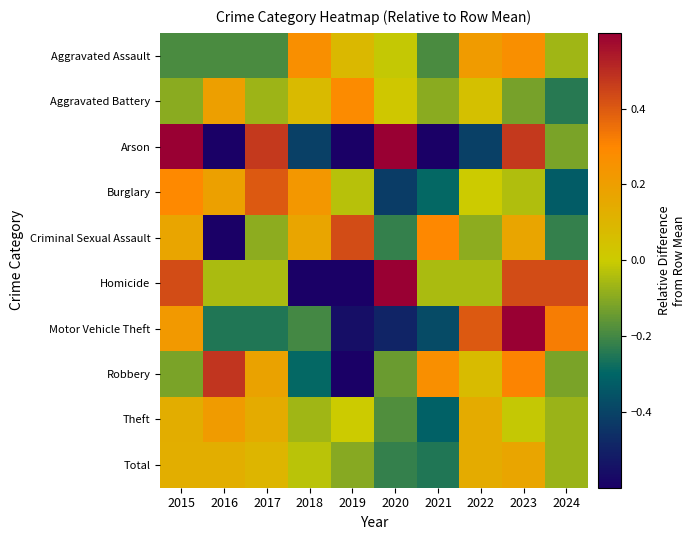

Which series has the widest spread of values?

Arson